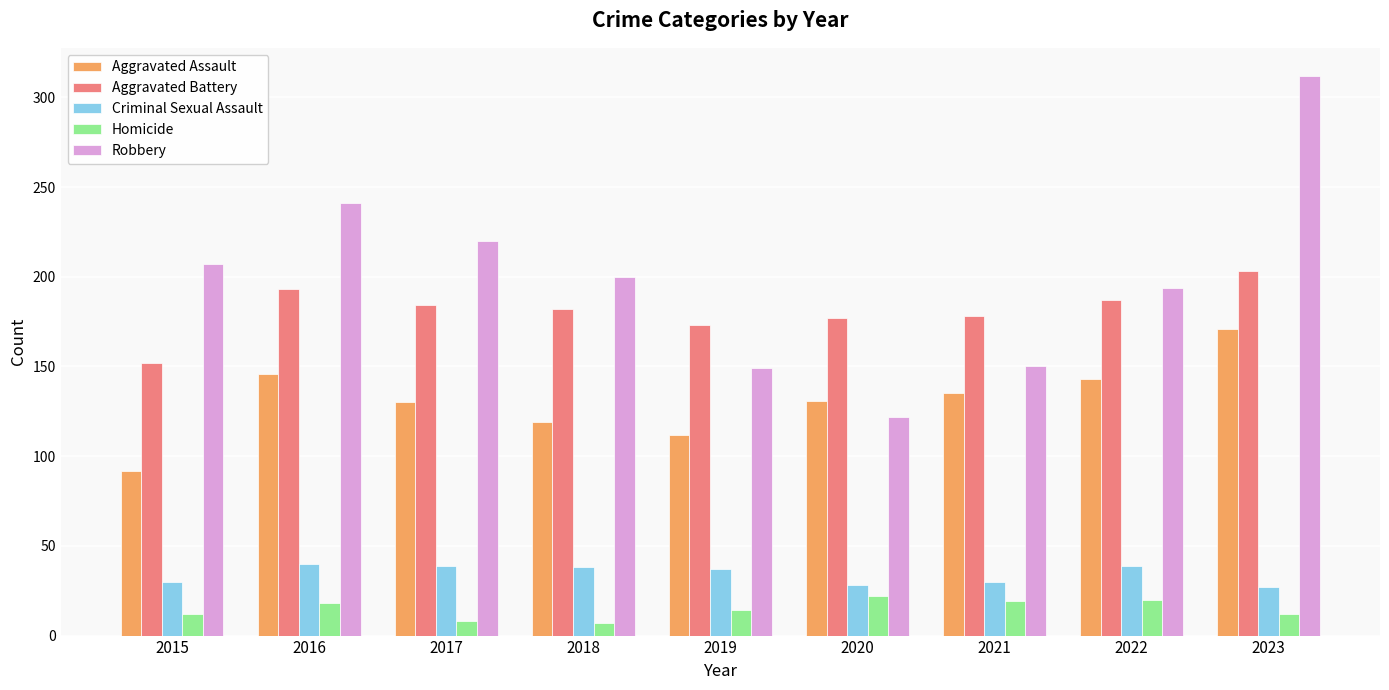

What are all the series names shown in the legend?

Aggravated Assault, Aggravated Battery, Criminal Sexual Assault, Homicide, Robbery